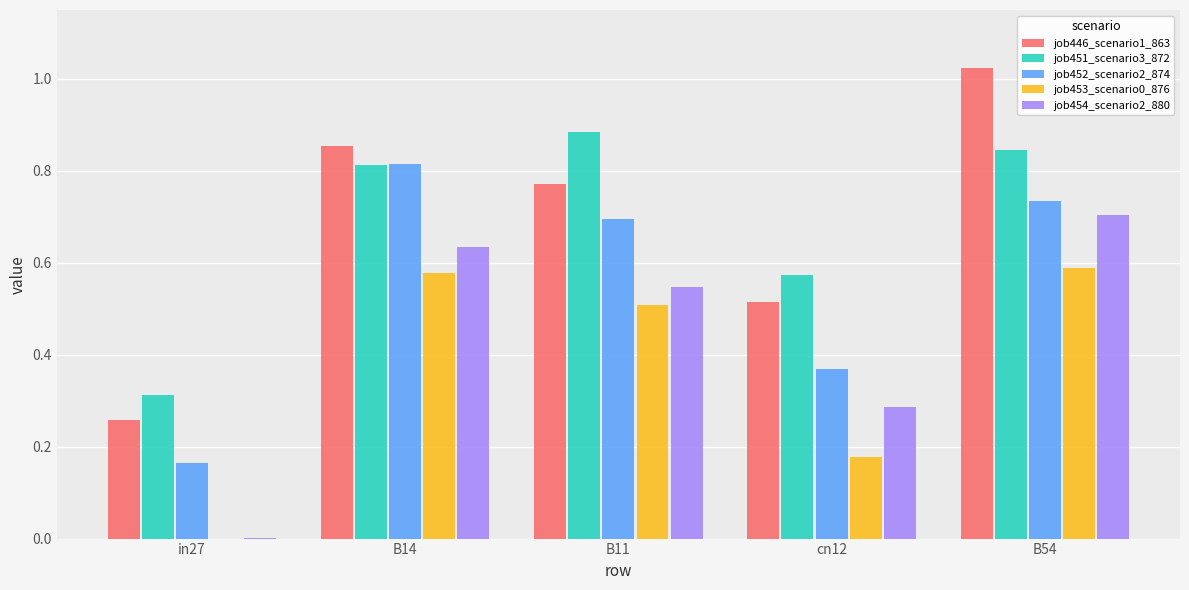

Between B14 and cn12, which series saw the biggest shift?

job452_scenario2_874